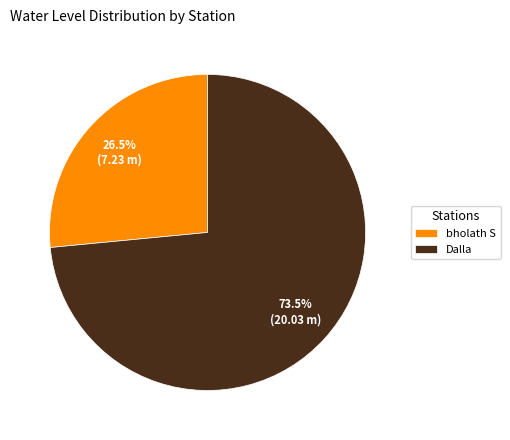

How many slices are in this pie chart?

2